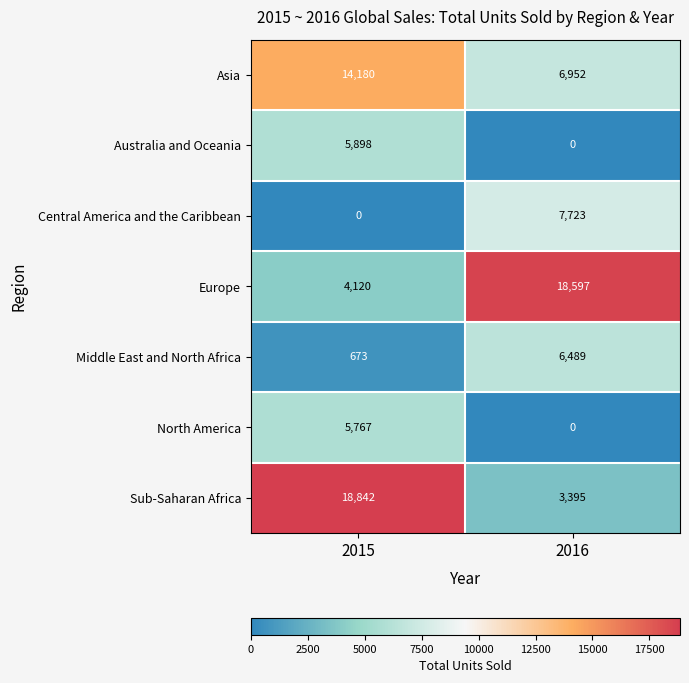

True or false: Central America and the Caribbean has a value of 1918 at 2016.

False